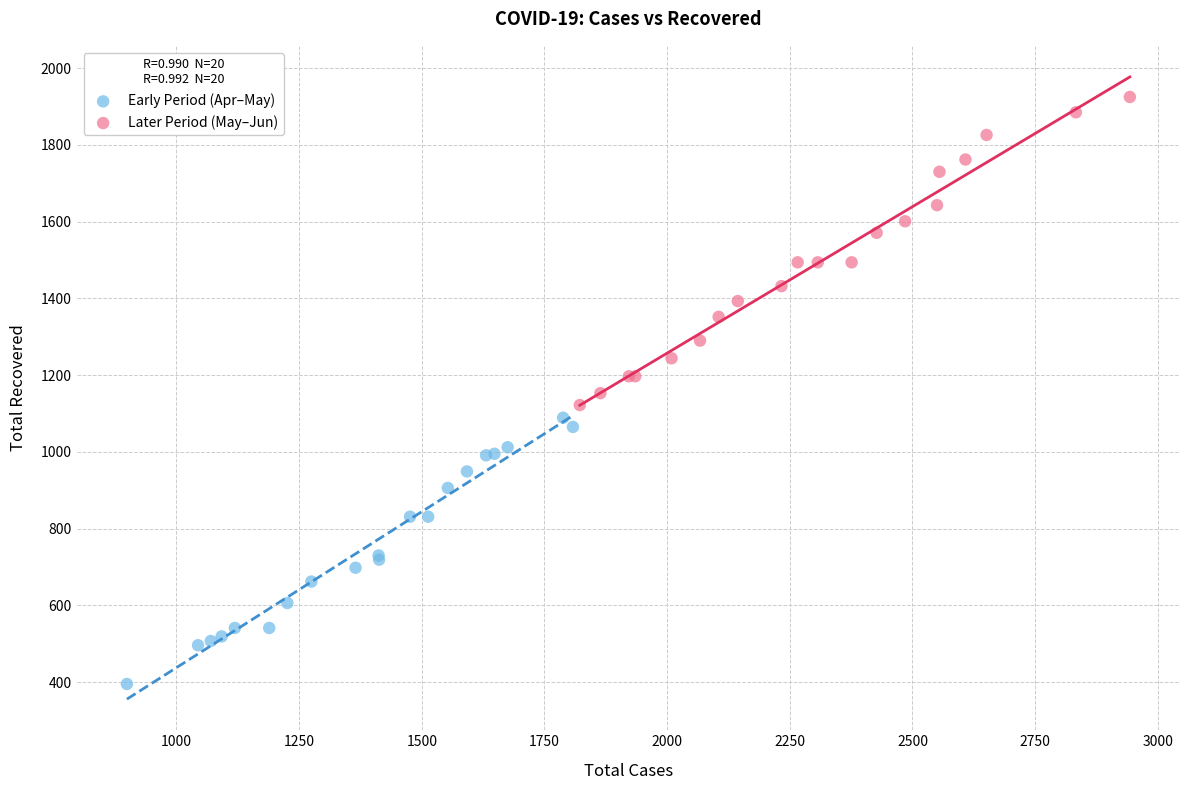

Which series contains the highest Y value?

Later Period (May–Jun)